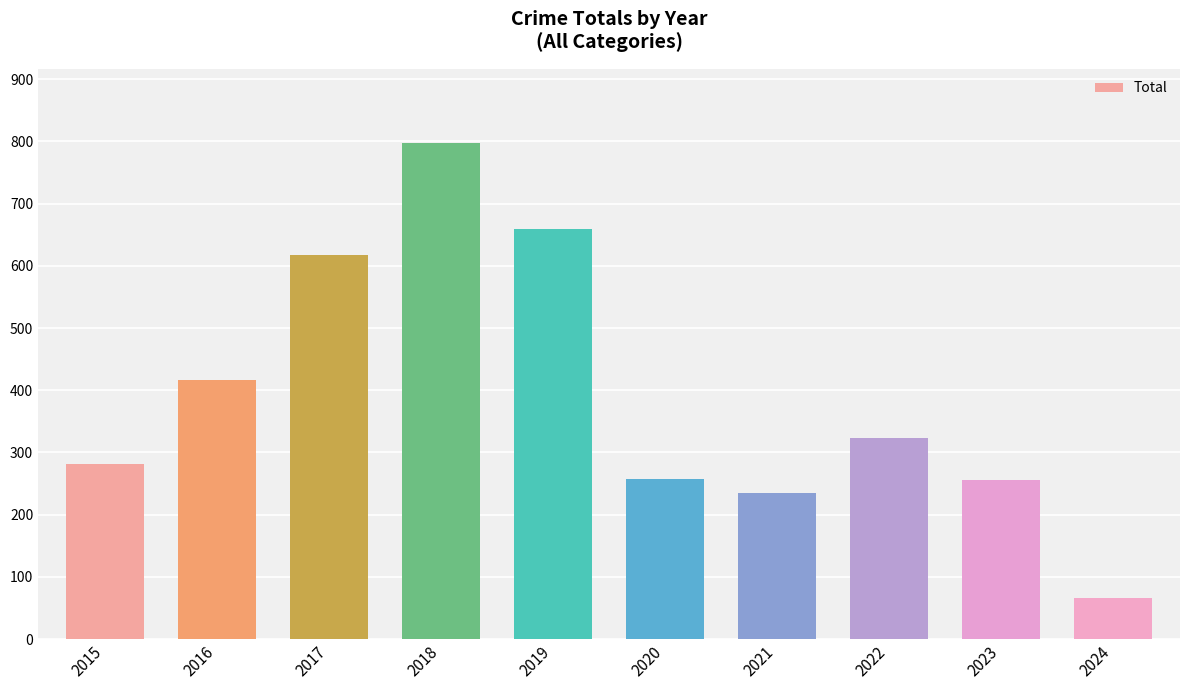

Count the number of categories in the chart.

10